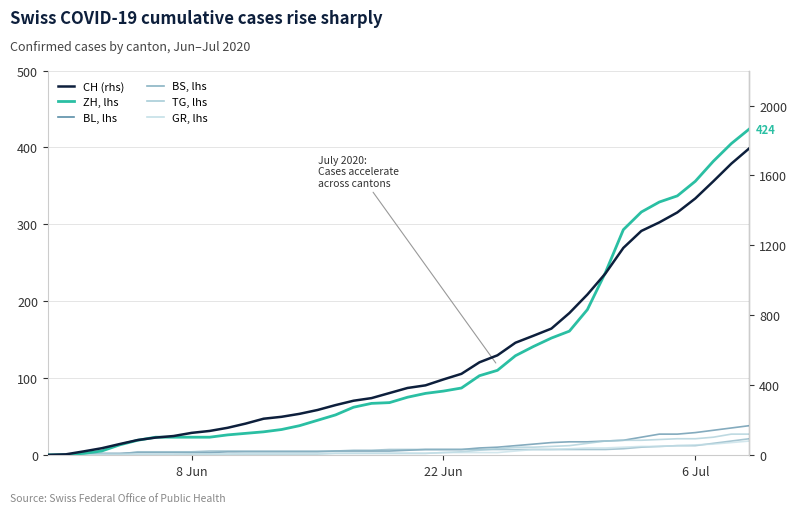

True or false: CH (rhs) has a value of 126 at 8 Jun.

True